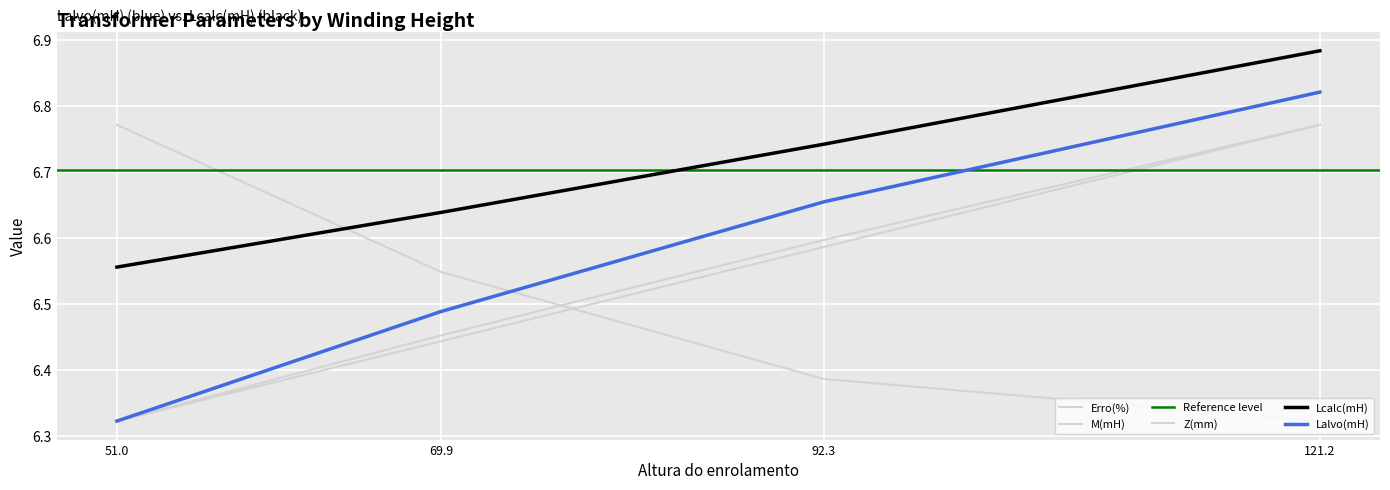

At which category does the chart reach its minimum across all series?

51.0